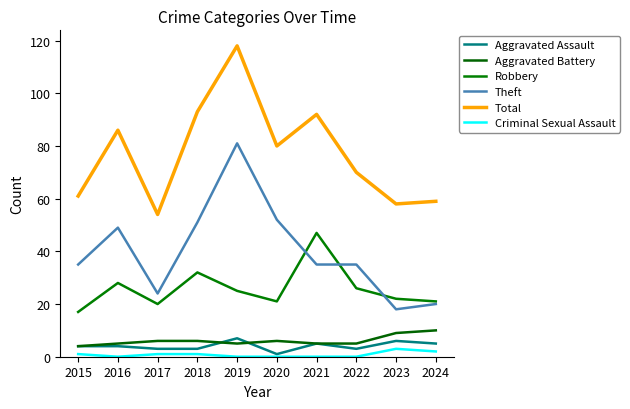

What is the sum of the Criminal Sexual Assault values at 2022 and 2017?

1